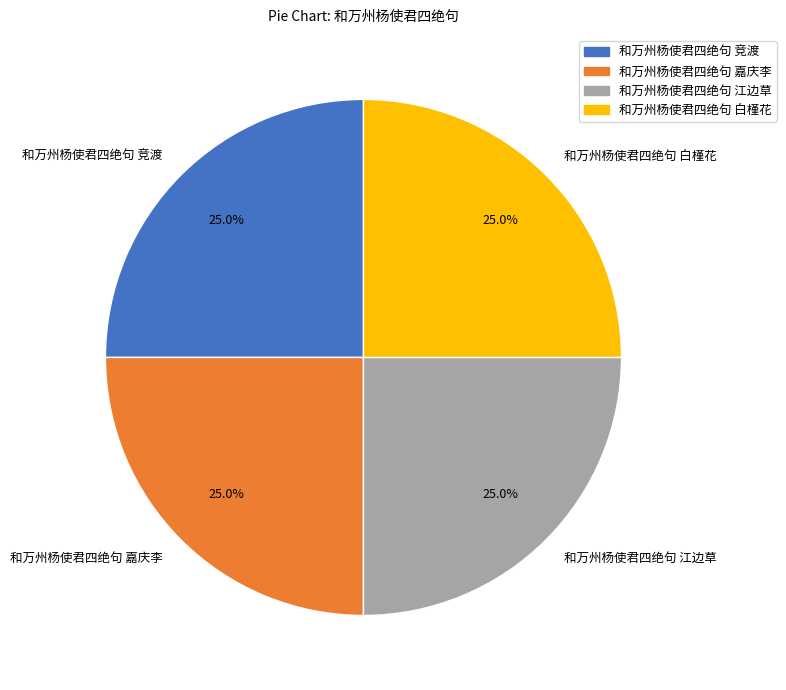

Does 和万州杨使君四绝句 竞渡 represent more than half of the total?

No